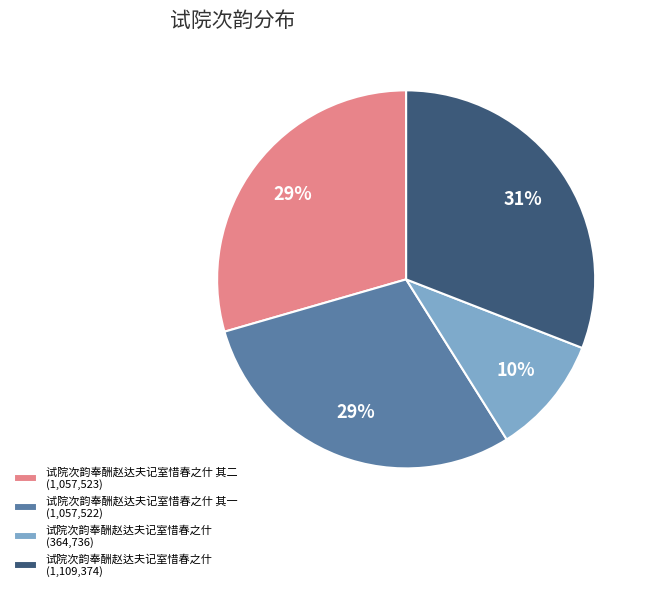

To the nearest percent, what is the average slice percentage?

25%